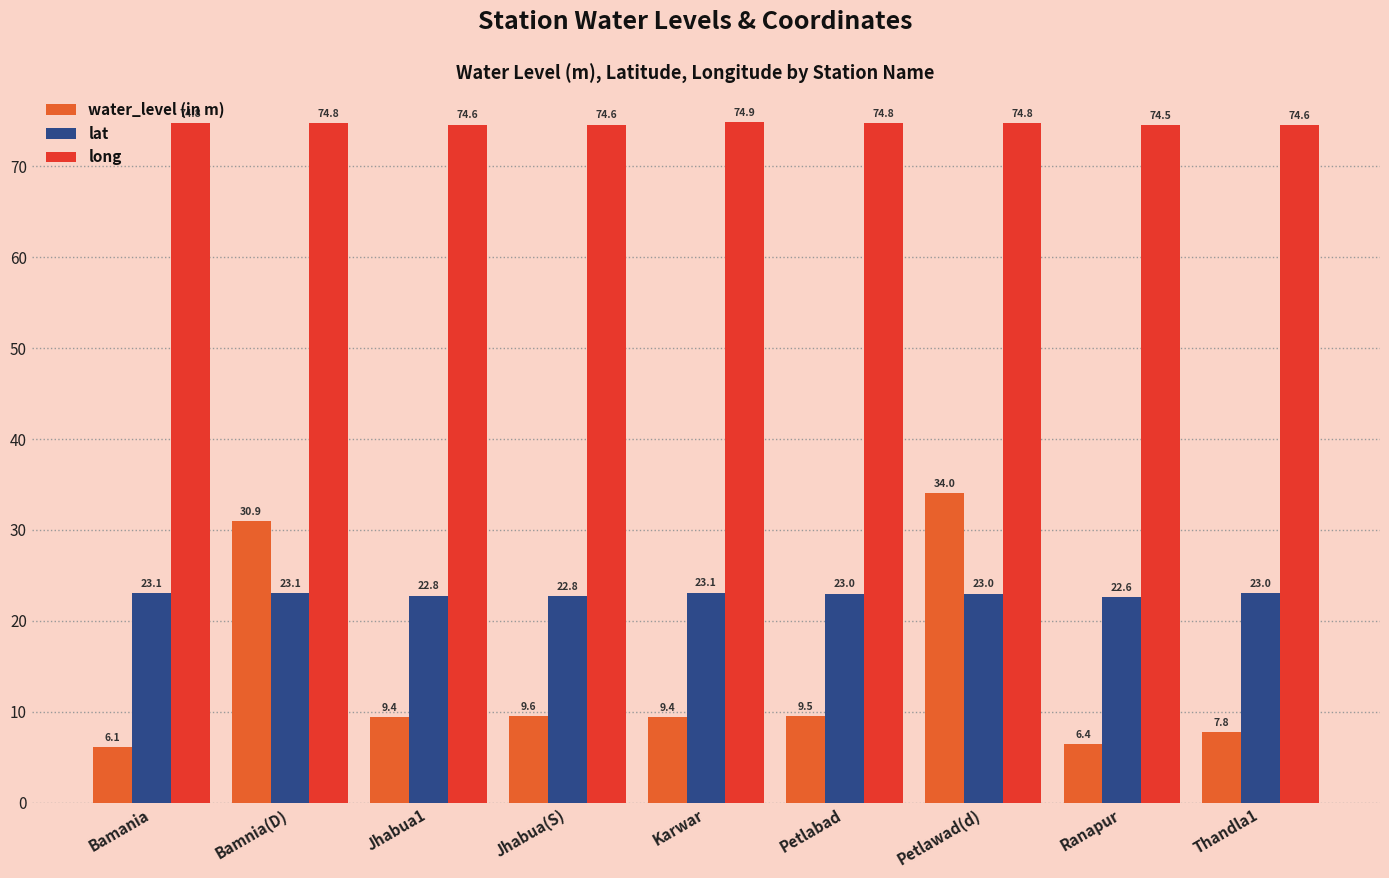

What is the spread (max minus min) of values at Jhabua(S)?

65.0